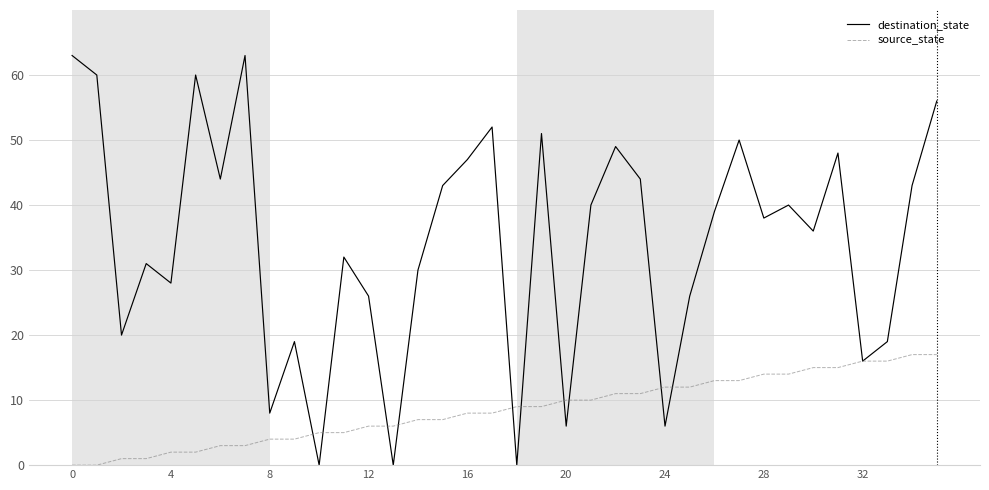

What is the sum of all destination_state values?

1233